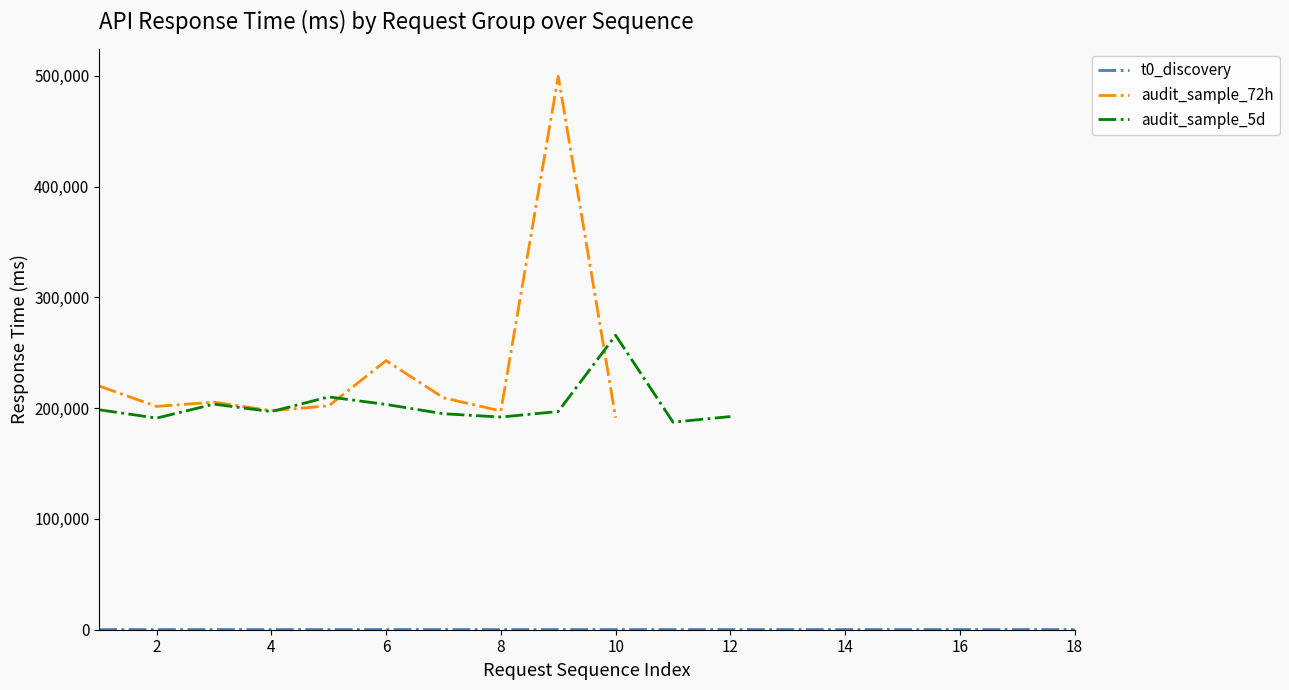

Does the chart display data point markers on the line(s)?

No